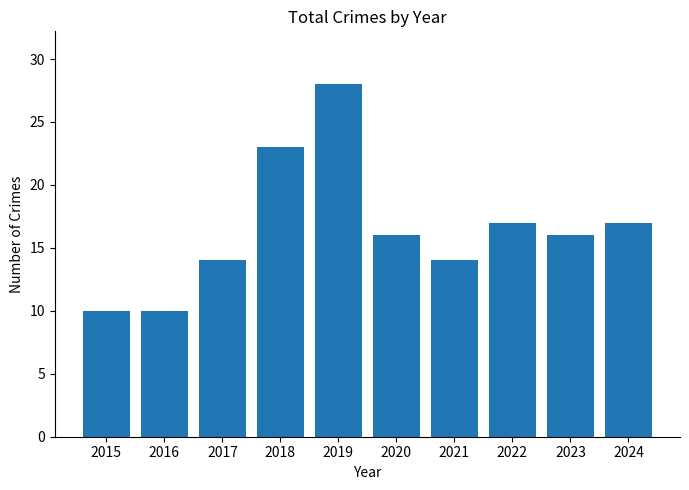

Reading left to right, transcribe all the data shown in this chart.

10	10	14	23	28	16	14	17	16	17